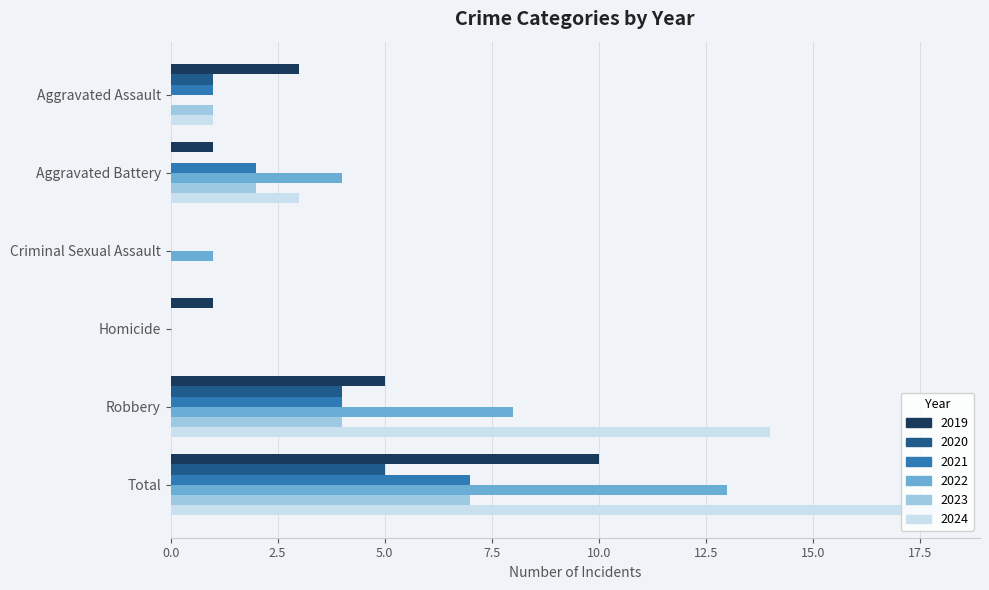

The 2021 series shows -4 at Criminal Sexual Assault. True or false?

False